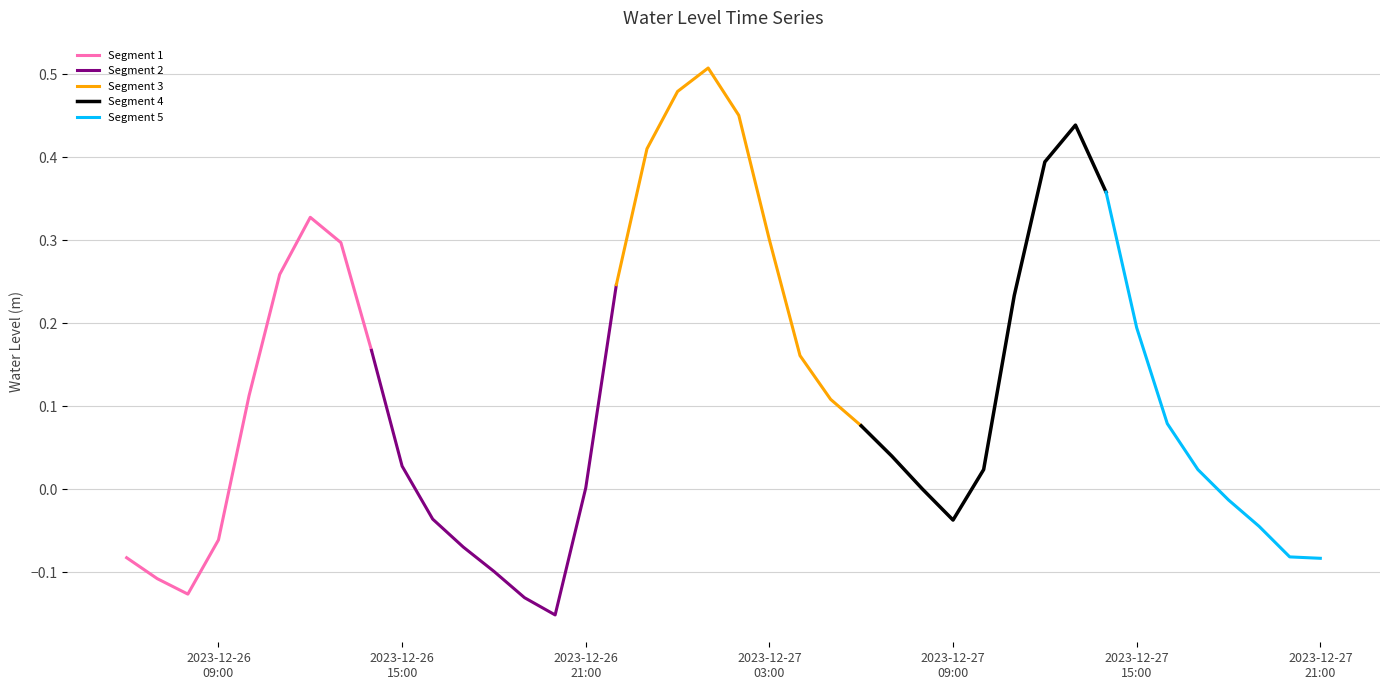

Which label corresponds to the smallest value in the chart?

2023-12-26 20:00